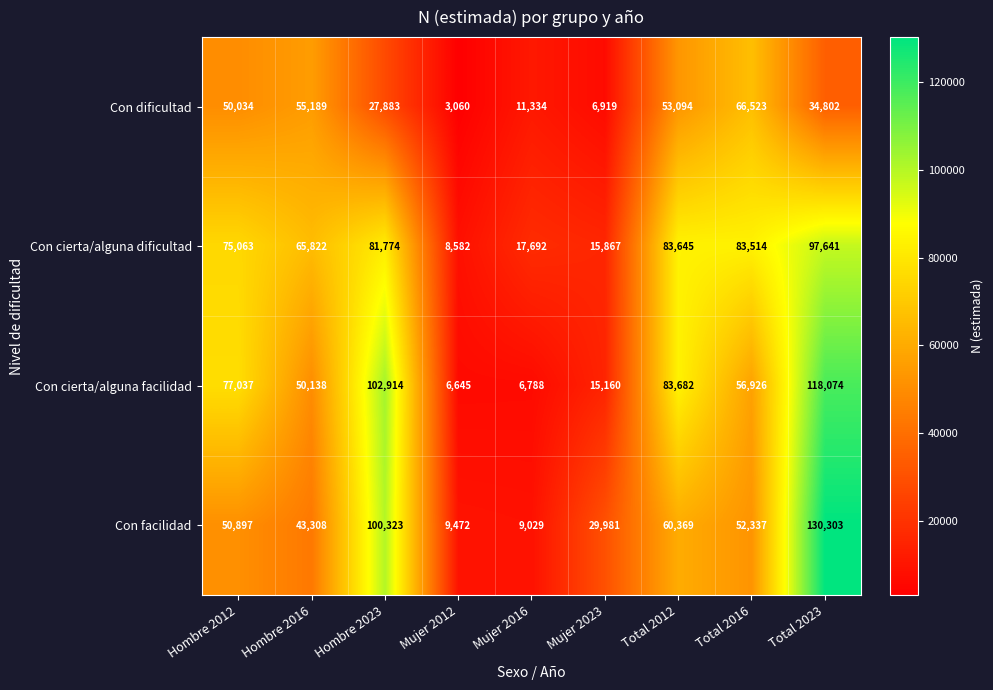

Count the number of categories in the chart.

9